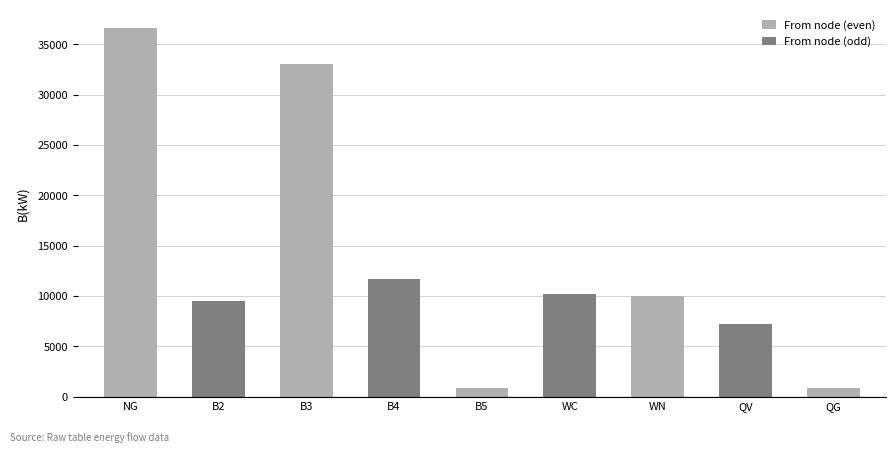

Read the value at QG.

835.3